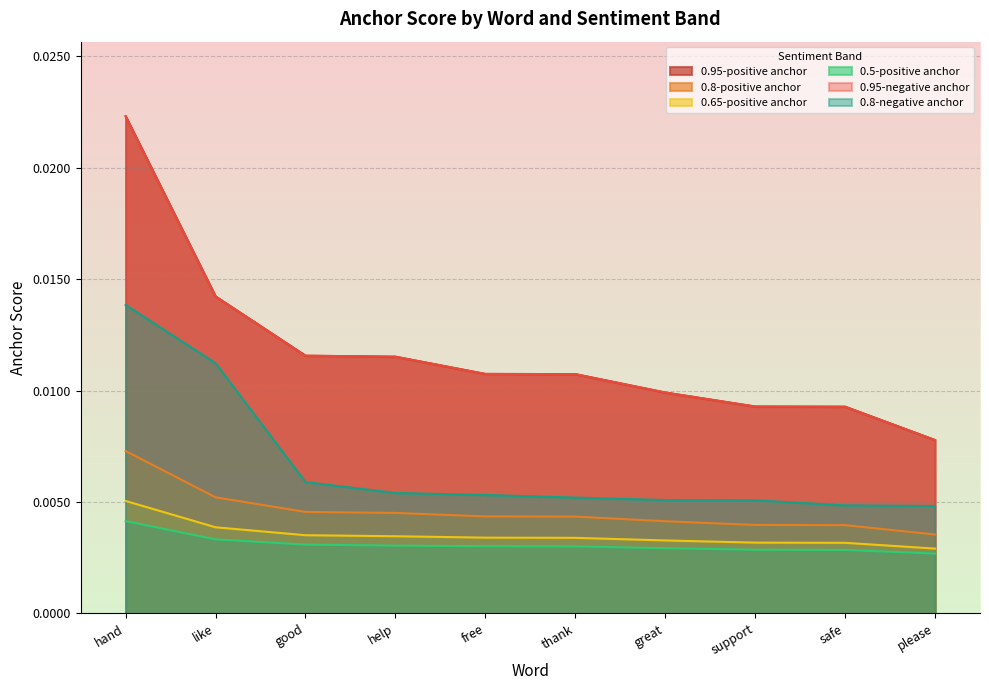

True or false: 0.95-positive anchor and 0.65-positive anchor cross at least once.

False